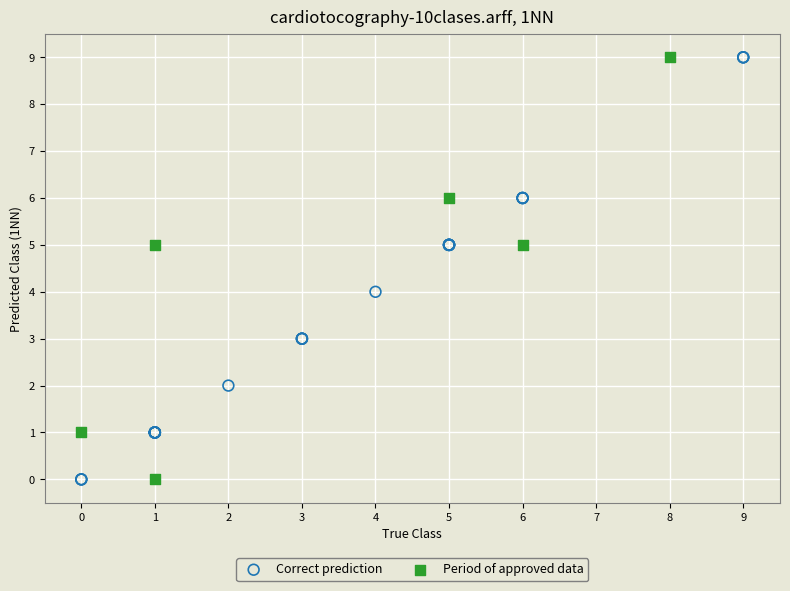

Which series has the widest spread of Y values?

Correct prediction